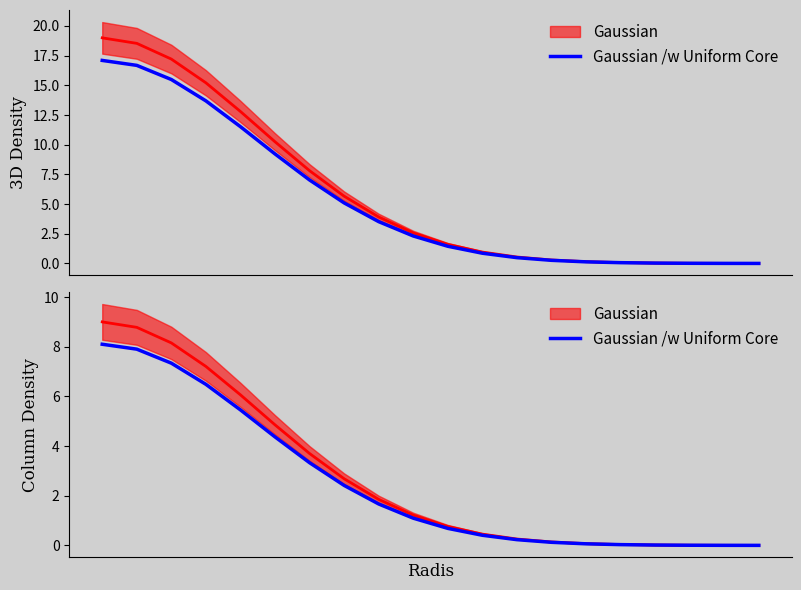

Rank the categories by value from highest to lowest.

0, 1, 2, 3, 4, 5, 6, 7, 8, 9, 10, 11, 12, 13, 14, 15, 16, 17, 18, 19